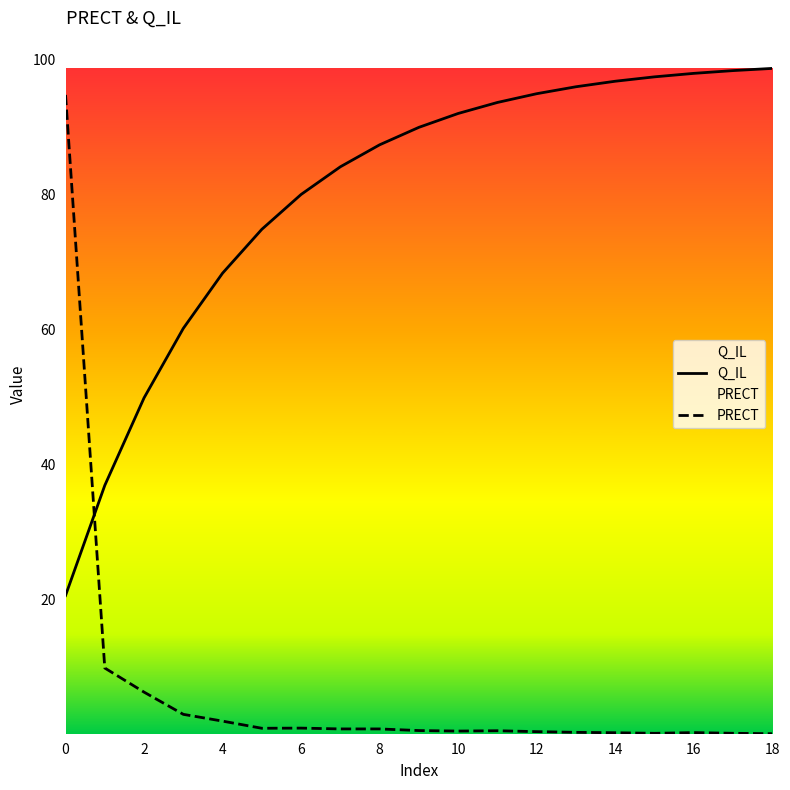

List the series in order of their overall mean, lowest first.

PRECT, Q_IL